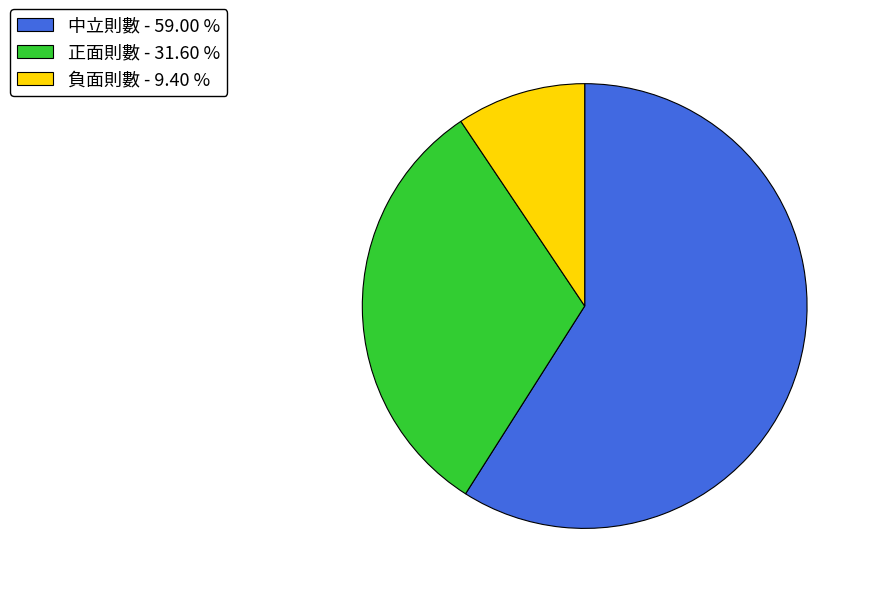

Which slice represents more than half of the pie?

中立則數